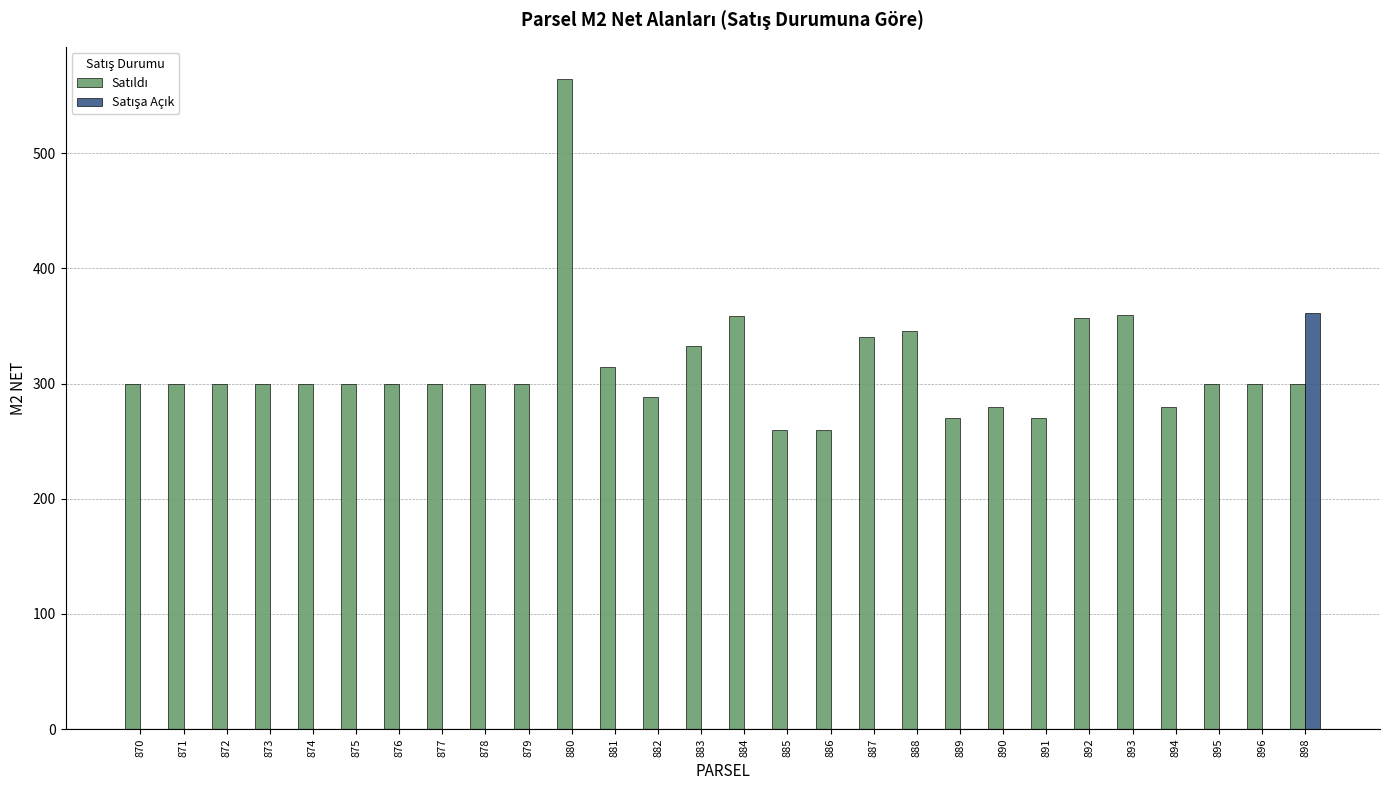

How many categories are shown in the chart?

28